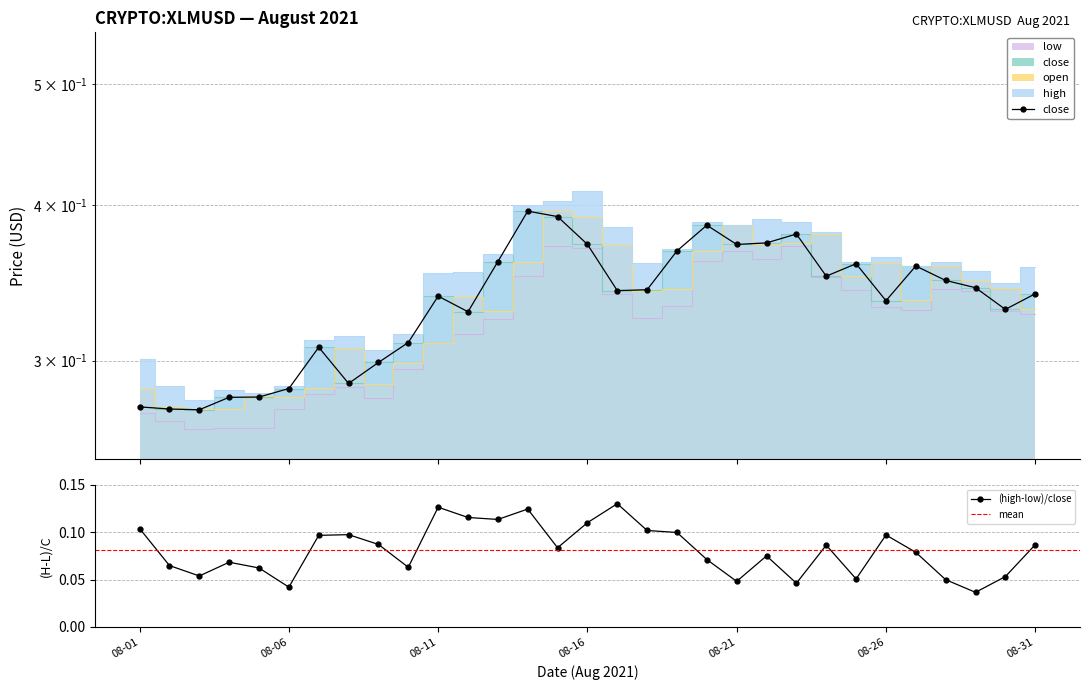

Is the value of high at 08-15 greater than the value of low at 08-21?

Yes